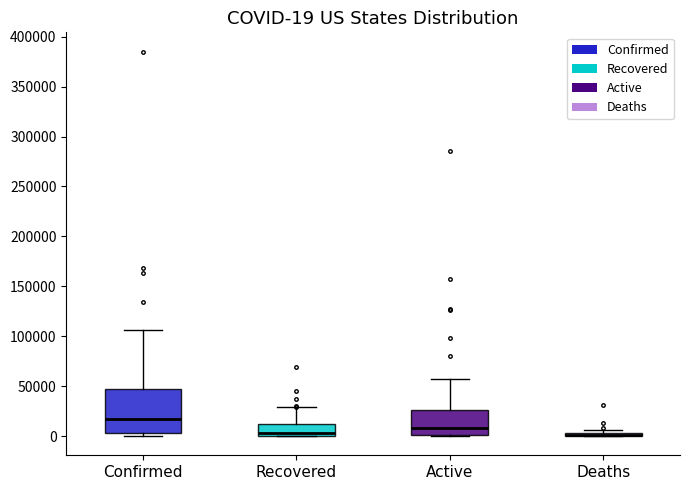

Comparing the boxes themselves (not the whiskers), which one is the tallest?

Confirmed